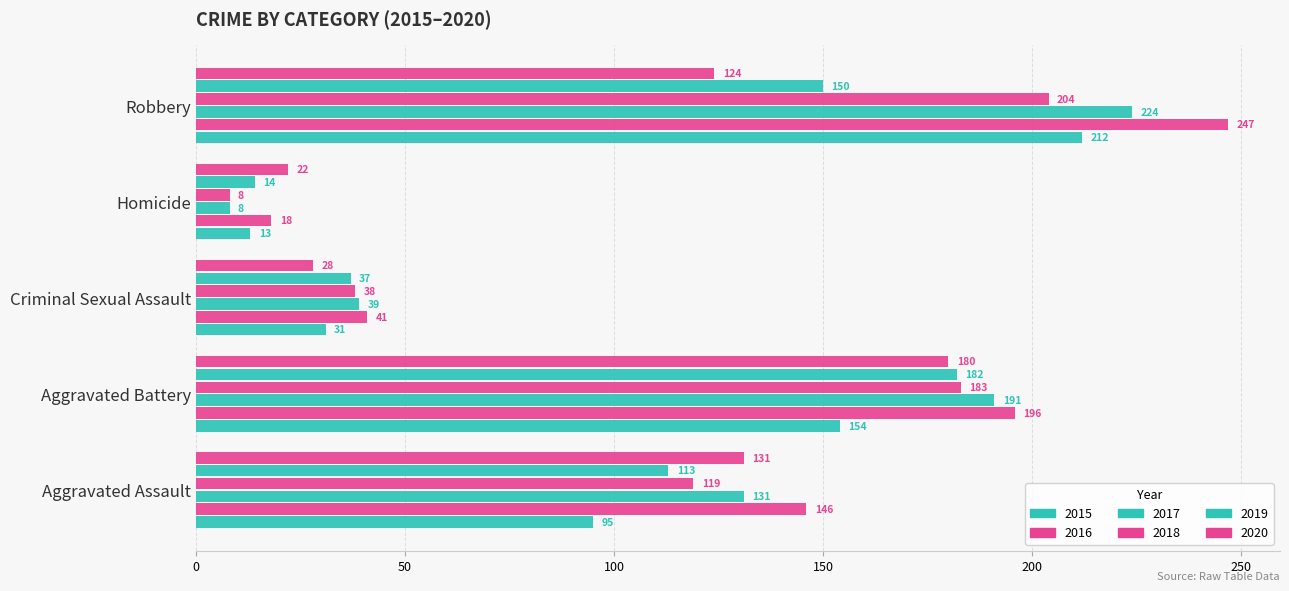

How many data points does each series have?

5